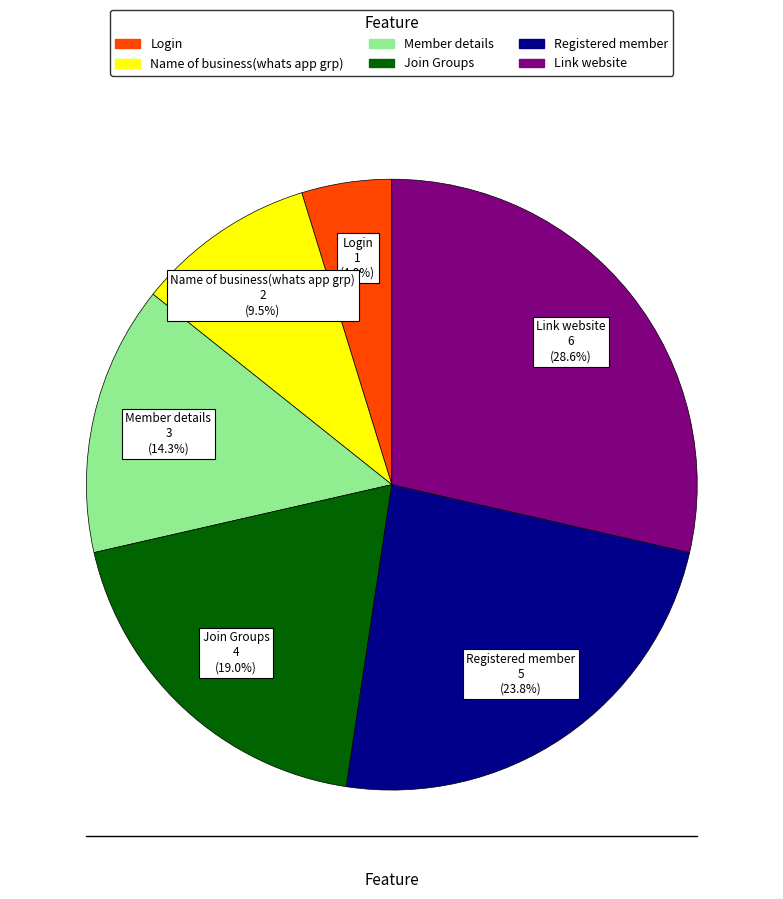

How many slices are in this pie chart?

6